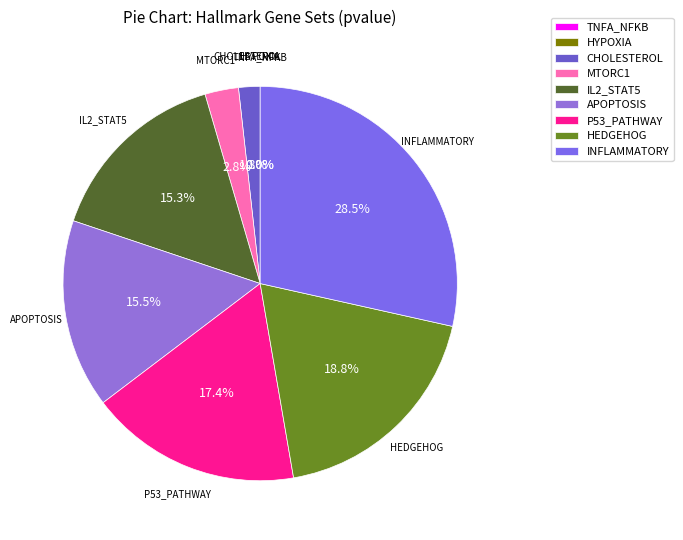

To the nearest percent, what is the difference between the HEDGEHOG and CHOLESTEROL slice percentages?

17%